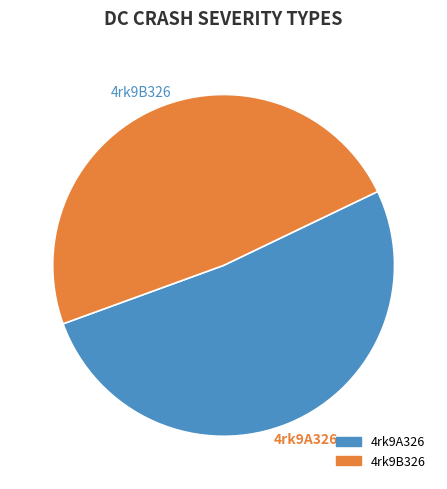

Is it true that 4rk9A326 is 52% of the pie?

True